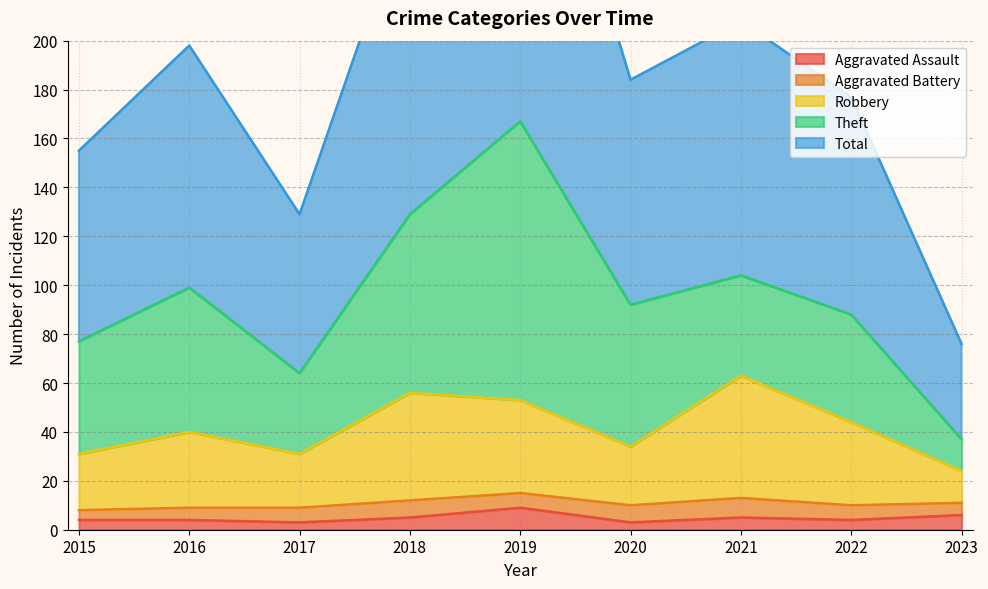

Is it true that Aggravated Assault equals 3 at 2017?

True